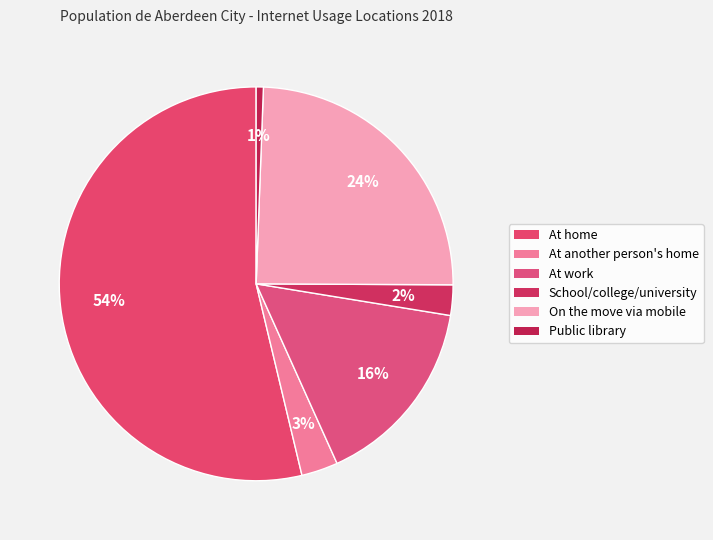

How many segments does this pie chart have?

6